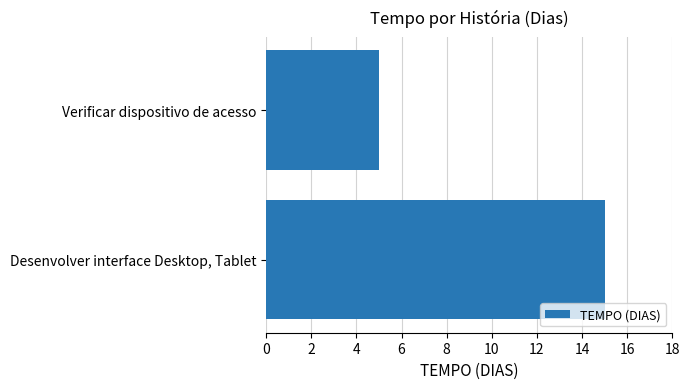

The chart shows a value of 15 at Desenvolver interface Desktop, Tablet. True or false?

True